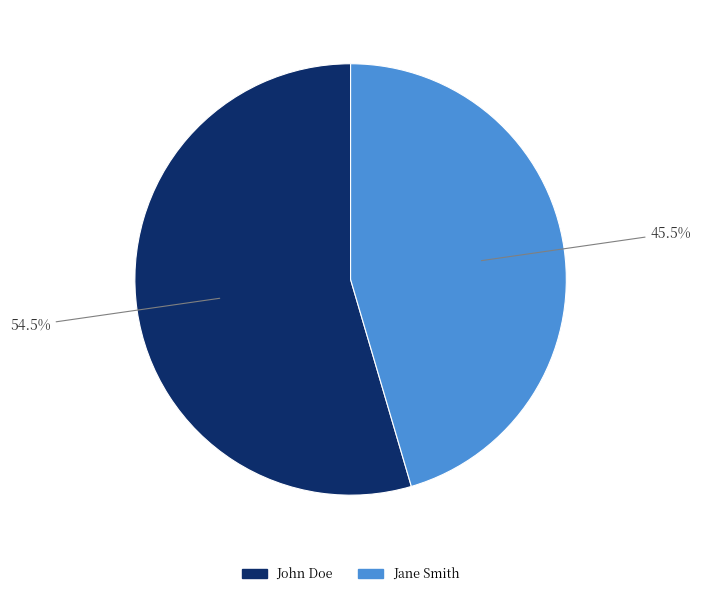

The Jane Smith slice represents 60% of the pie. True or false?

False